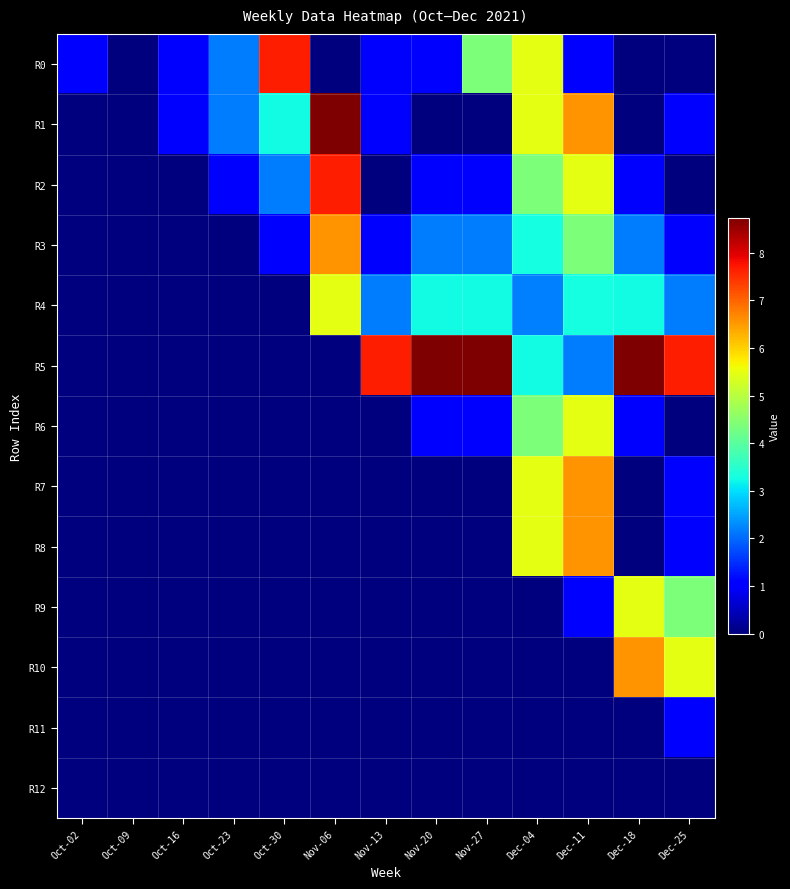

Reading left to right, transcribe all the data shown in this chart.

R0: Oct-02=1.1	Oct-09=0.0	Oct-16=1.1	Oct-23=2.2	Oct-30=7.6	Nov-06=0.0	Nov-13=1.1	Nov-20=1.1	Nov-27=4.4	Dec-04=5.5	Dec-11=1.1	Dec-18=0.0	Dec-25=0.0
R1: Oct-02=0.0	Oct-09=0.0	Oct-16=1.1	Oct-23=2.2	Oct-30=3.3	Nov-06=8.7	Nov-13=1.1	Nov-20=0.0	Nov-27=0.0	Dec-04=5.5	Dec-11=6.5	Dec-18=0.0	Dec-25=1.1
R2: Oct-02=0.0	Oct-09=0.0	Oct-16=0.0	Oct-23=1.1	Oct-30=2.2	Nov-06=7.6	Nov-13=0.0	Nov-20=1.1	Nov-27=1.1	Dec-04=4.4	Dec-11=5.5	Dec-18=1.1	Dec-25=0.0
R3: Oct-02=0.0	Oct-09=0.0	Oct-16=0.0	Oct-23=0.0	Oct-30=1.1	Nov-06=6.5	Nov-13=1.1	Nov-20=2.2	Nov-27=2.2	Dec-04=3.3	Dec-11=4.4	Dec-18=2.2	Dec-25=1.1
R4: Oct-02=0.0	Oct-09=0.0	Oct-16=0.0	Oct-23=0.0	Oct-30=0.0	Nov-06=5.5	Nov-13=2.2	Nov-20=3.3	Nov-27=3.3	Dec-04=2.2	Dec-11=3.3	Dec-18=3.3	Dec-25=2.2
R5: Oct-02=0.0	Oct-09=0.0	Oct-16=0.0	Oct-23=0.0	Oct-30=0.0	Nov-06=0.0	Nov-13=7.6	Nov-20=8.7	Nov-27=8.7	Dec-04=3.3	Dec-11=2.2	Dec-18=8.7	Dec-25=7.6
R6: Oct-02=0.0	Oct-09=0.0	Oct-16=0.0	Oct-23=0.0	Oct-30=0.0	Nov-06=0.0	Nov-13=0.0	Nov-20=1.1	Nov-27=1.1	Dec-04=4.4	Dec-11=5.5	Dec-18=1.1	Dec-25=0.0
R7: Oct-02=0.0	Oct-09=0.0	Oct-16=0.0	Oct-23=0.0	Oct-30=0.0	Nov-06=0.0	Nov-13=0.0	Nov-20=0.0	Nov-27=0.0	Dec-04=5.5	Dec-11=6.5	Dec-18=0.0	Dec-25=1.1
R8: Oct-02=0.0	Oct-09=0.0	Oct-16=0.0	Oct-23=0.0	Oct-30=0.0	Nov-06=0.0	Nov-13=0.0	Nov-20=0.0	Nov-27=0.0	Dec-04=5.5	Dec-11=6.5	Dec-18=0.0	Dec-25=1.1
R9: Oct-02=0.0	Oct-09=0.0	Oct-16=0.0	Oct-23=0.0	Oct-30=0.0	Nov-06=0.0	Nov-13=0.0	Nov-20=0.0	Nov-27=0.0	Dec-04=0.0	Dec-11=1.1	Dec-18=5.5	Dec-25=4.4
R10: Oct-02=0.0	Oct-09=0.0	Oct-16=0.0	Oct-23=0.0	Oct-30=0.0	Nov-06=0.0	Nov-13=0.0	Nov-20=0.0	Nov-27=0.0	Dec-04=0.0	Dec-11=0.0	Dec-18=6.5	Dec-25=5.5
R11: Oct-02=0.0	Oct-09=0.0	Oct-16=0.0	Oct-23=0.0	Oct-30=0.0	Nov-06=0.0	Nov-13=0.0	Nov-20=0.0	Nov-27=0.0	Dec-04=0.0	Dec-11=0.0	Dec-18=0.0	Dec-25=1.1
R12: Oct-02=0.0	Oct-09=0.0	Oct-16=0.0	Oct-23=0.0	Oct-30=0.0	Nov-06=0.0	Nov-13=0.0	Nov-20=0.0	Nov-27=0.0	Dec-04=0.0	Dec-11=0.0	Dec-18=0.0	Dec-25=0.0